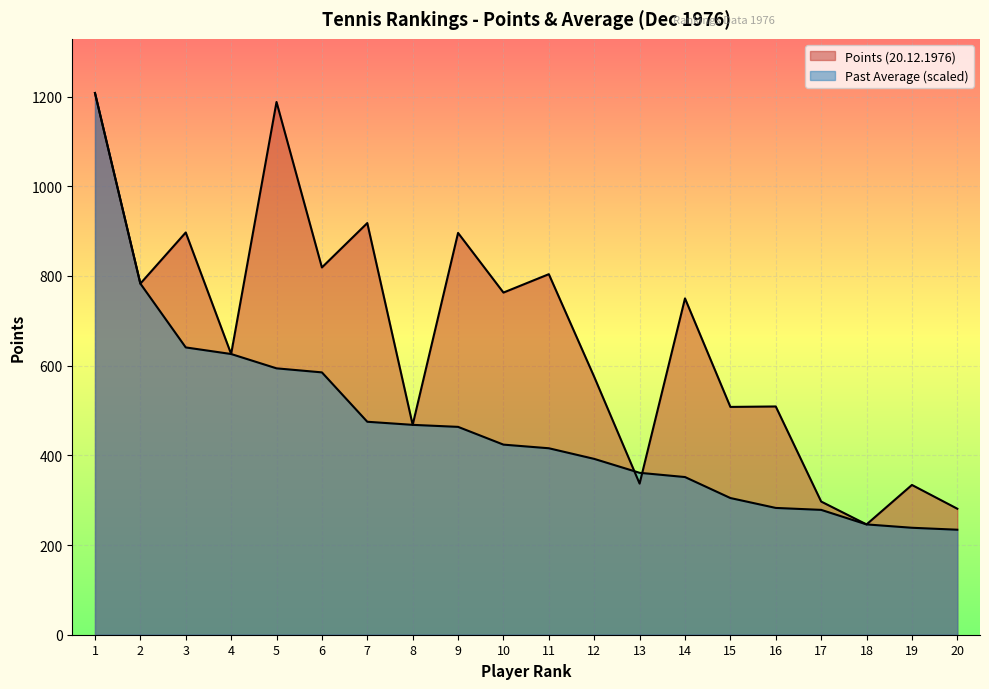

At which label is Points (20.12.1976) closest to 727?

14